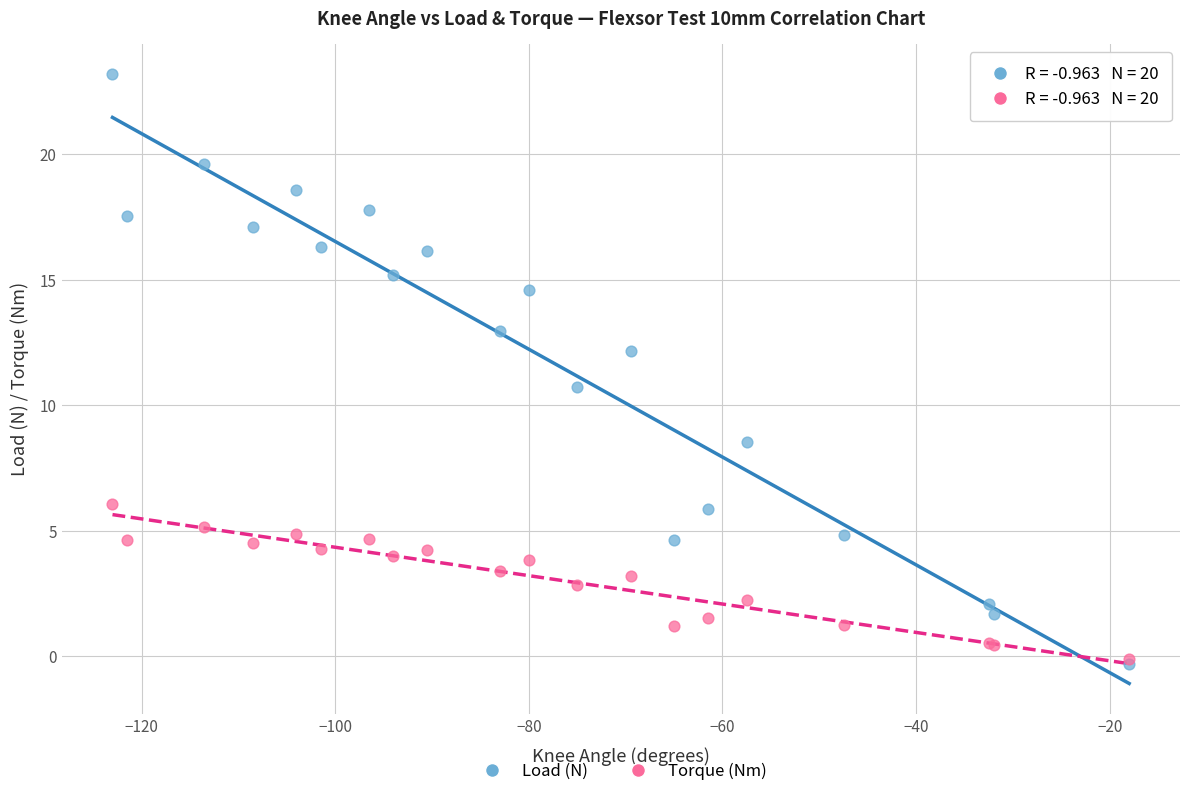

Which series reaches the minimum Y coordinate?

Load (N)